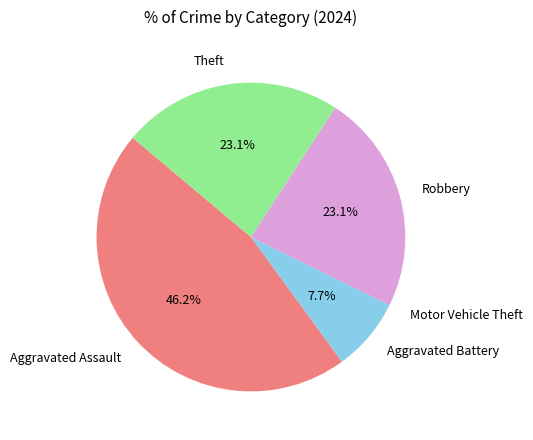

Between Aggravated Battery and Robbery, which is larger?

Robbery